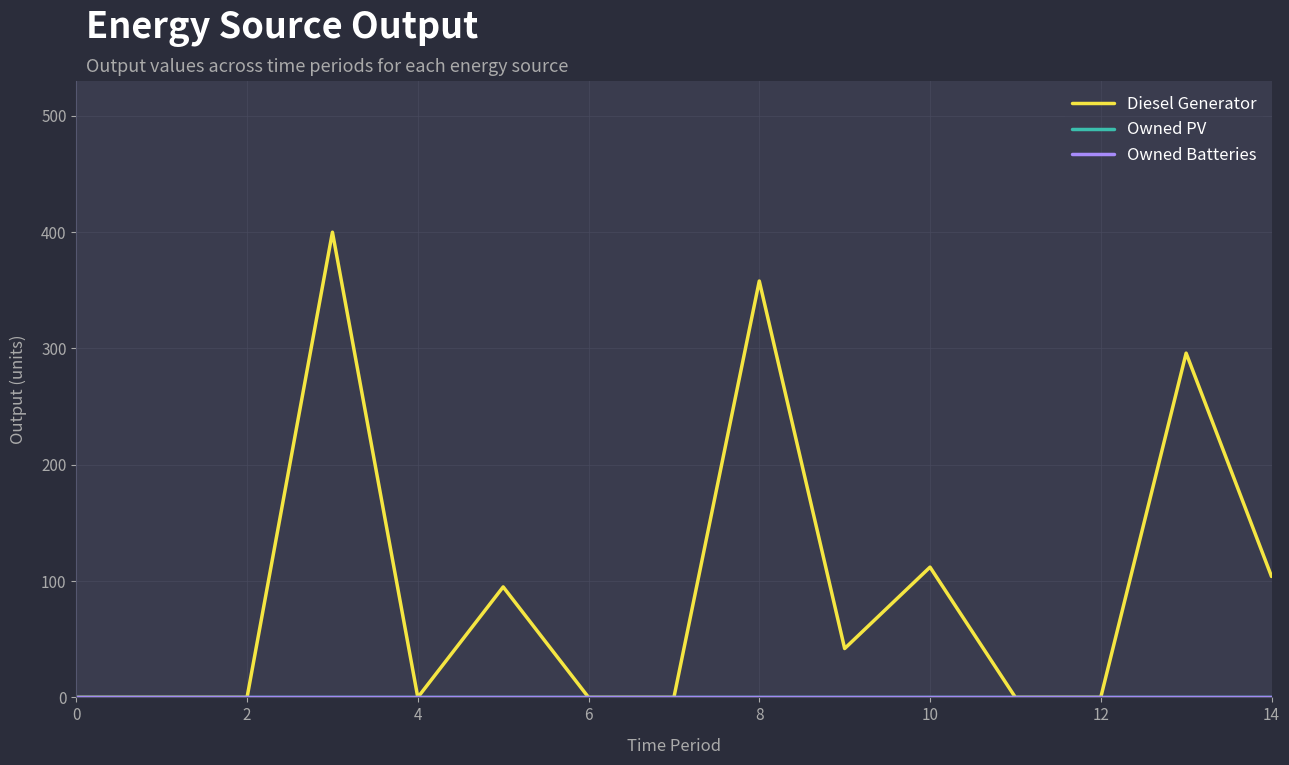

True or false: Owned Batteries has more than 1 interior local peaks.

False